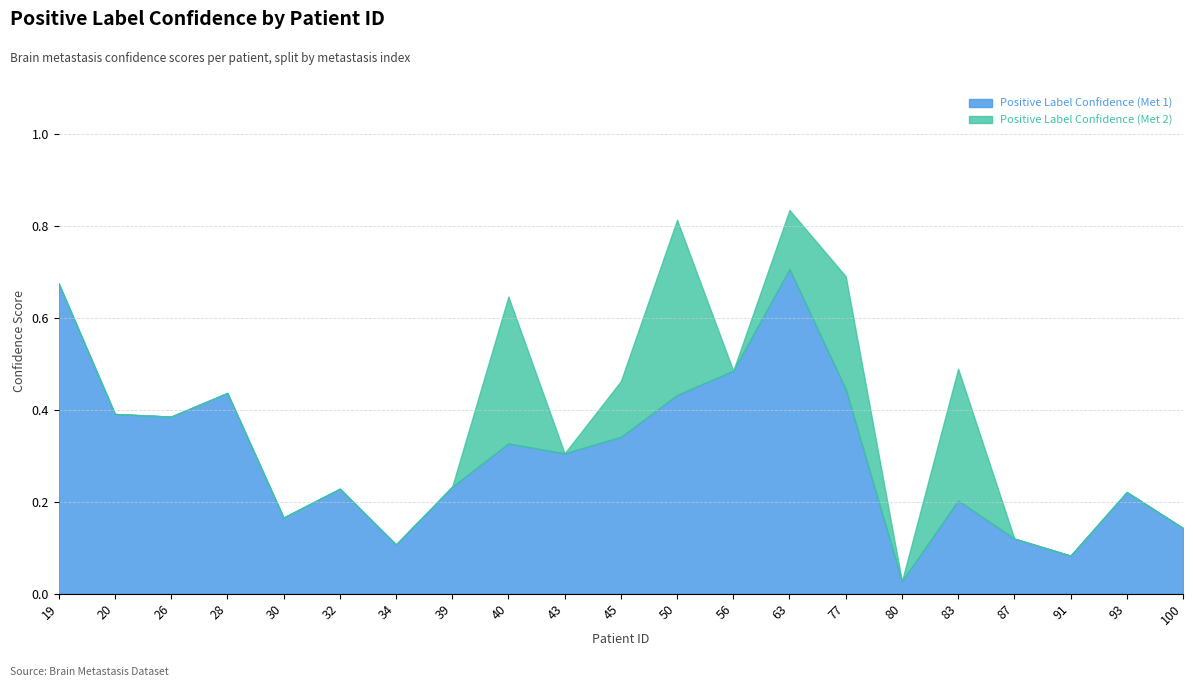

Which category has the lowest value in the Positive Label Confidence (Met 1) series?

80